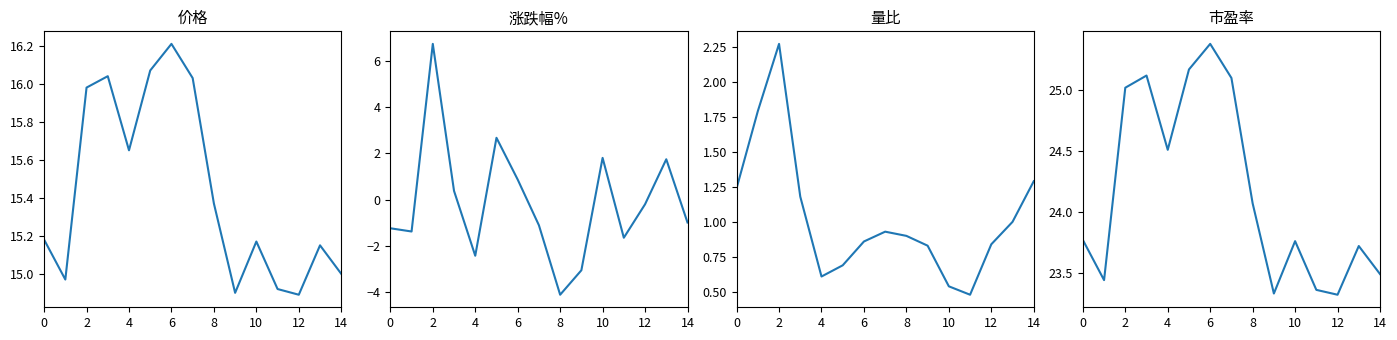

How many values in the 价格 series are below 15?

4